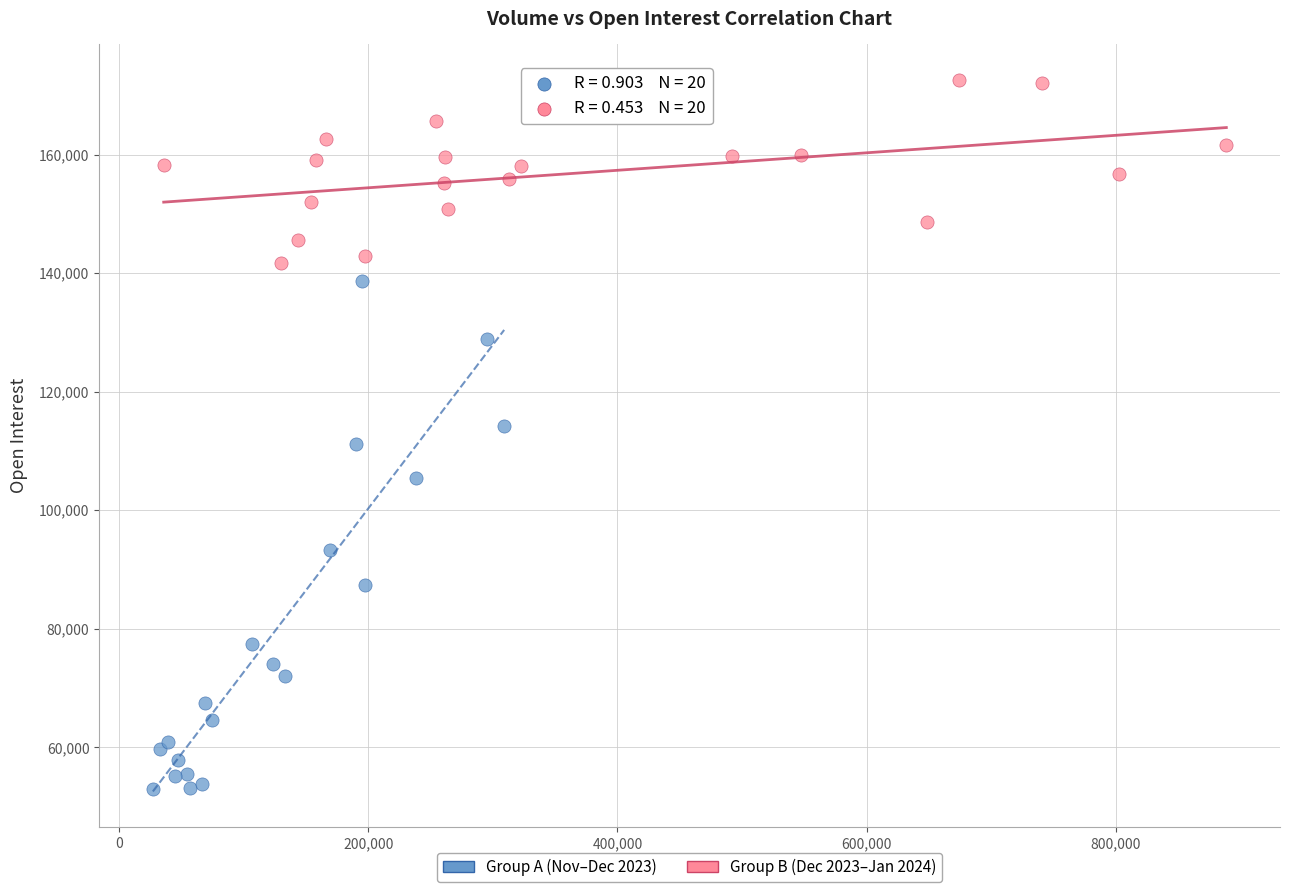

Which series has the widest spread of Y values?

Group A (Nov–Dec 2023)